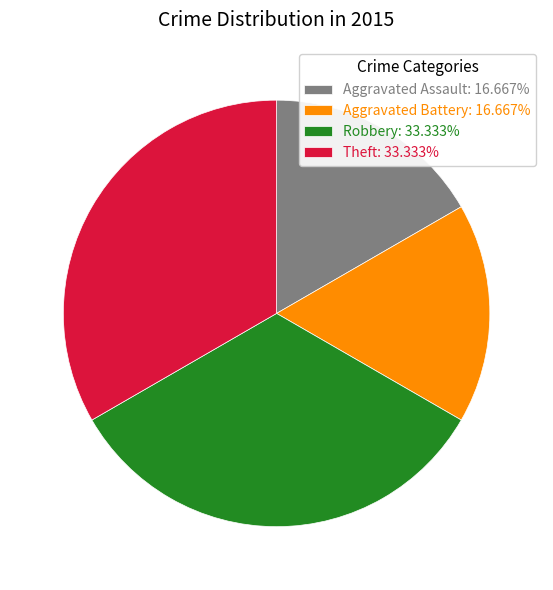

Does Aggravated Assault: 16.667% account for over 50% of the chart?

No